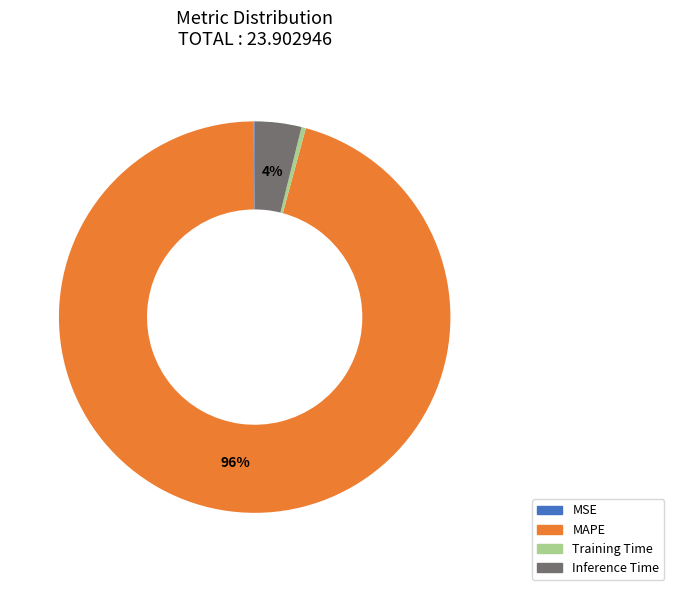

To the nearest percent, what is the difference between the largest and smallest slice percentages?

96%